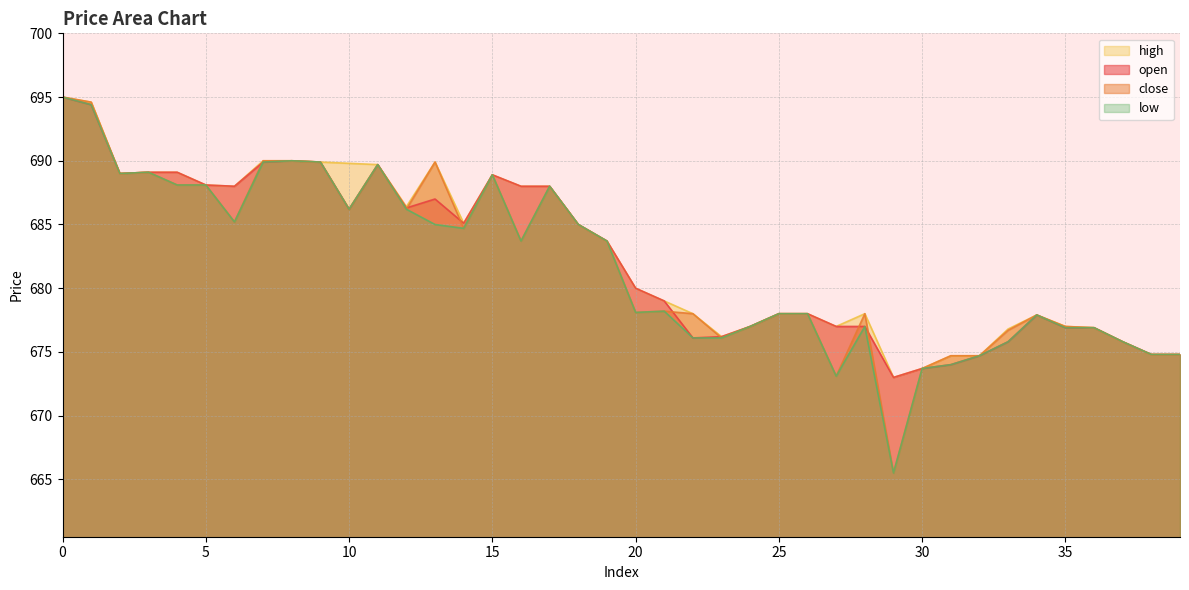

What is the highest value of the low series?

695.0